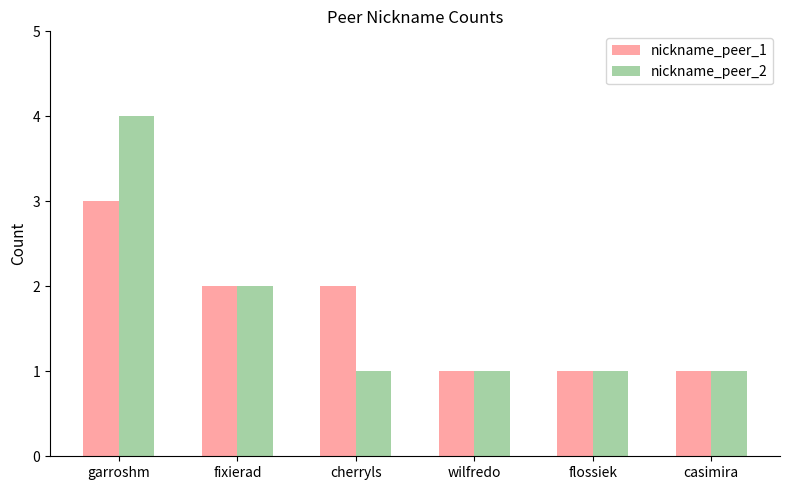

Are the bars grouped side by side (vs. stacked)?

Yes